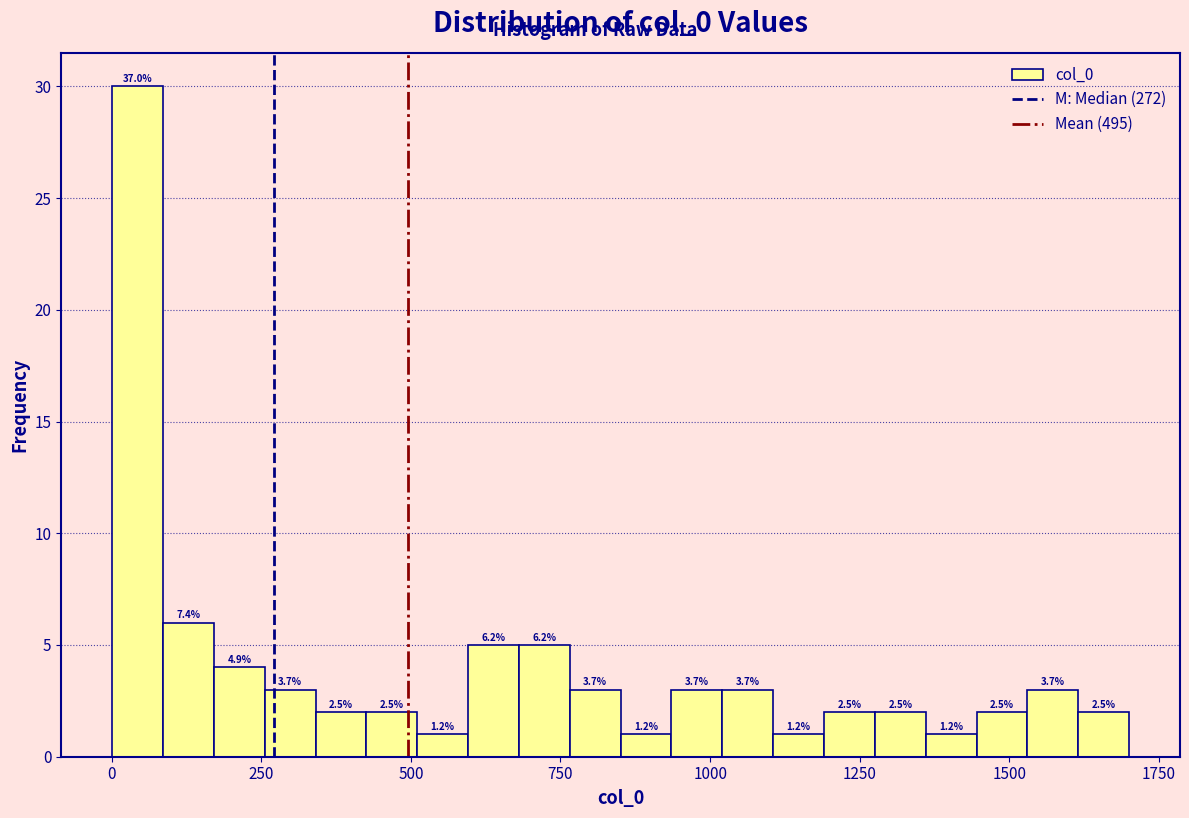

Read against the x-axis, roughly where is the centre of the tallest bar?

50